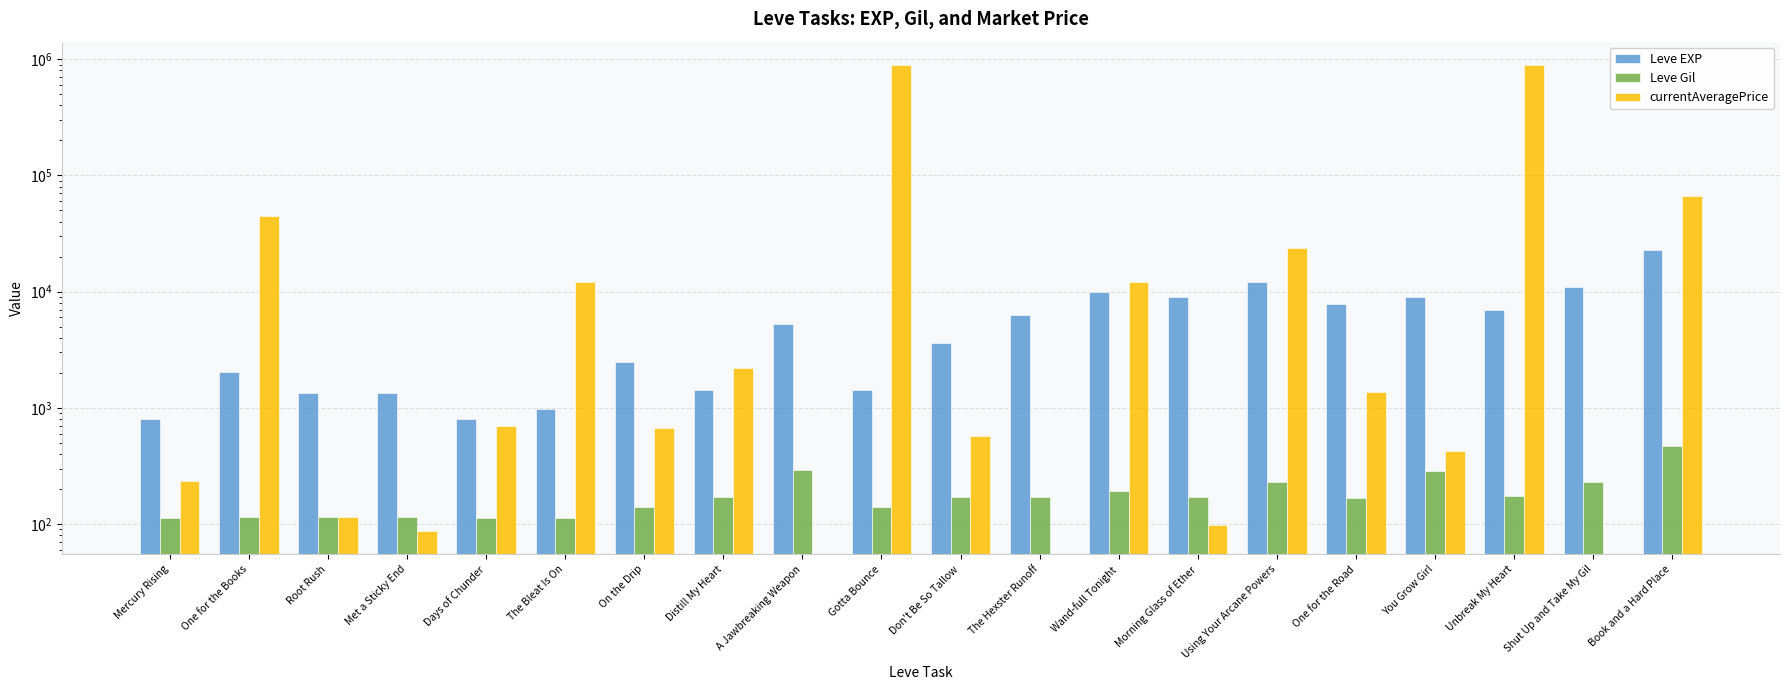

How many bars are there in total?

60